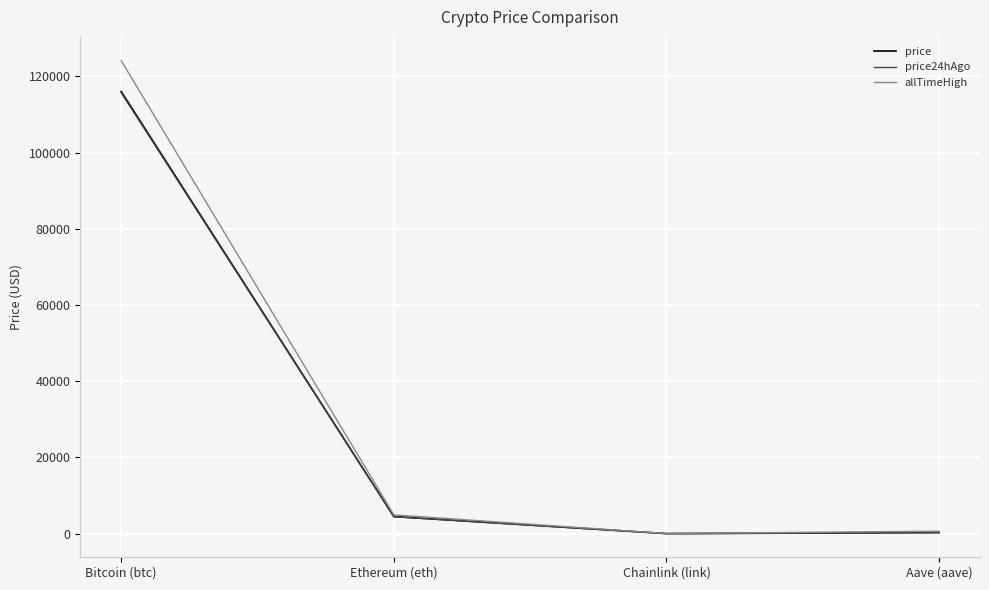

Between Bitcoin (btc) and Aave (aave), which series saw the biggest shift?

allTimeHigh